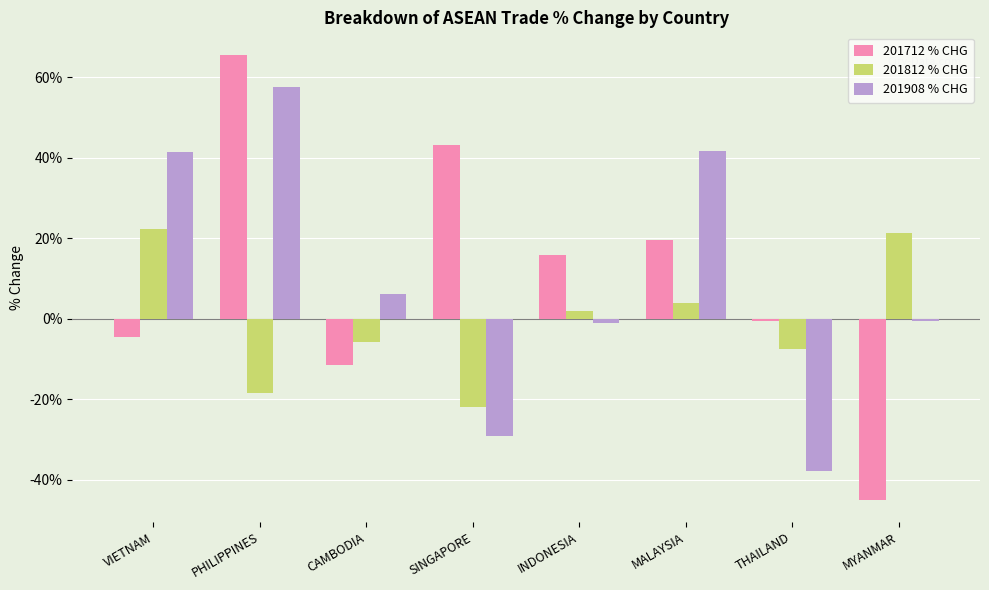

The value of 201908 % CHG at PHILIPPINES is 57.7. True or false?

True